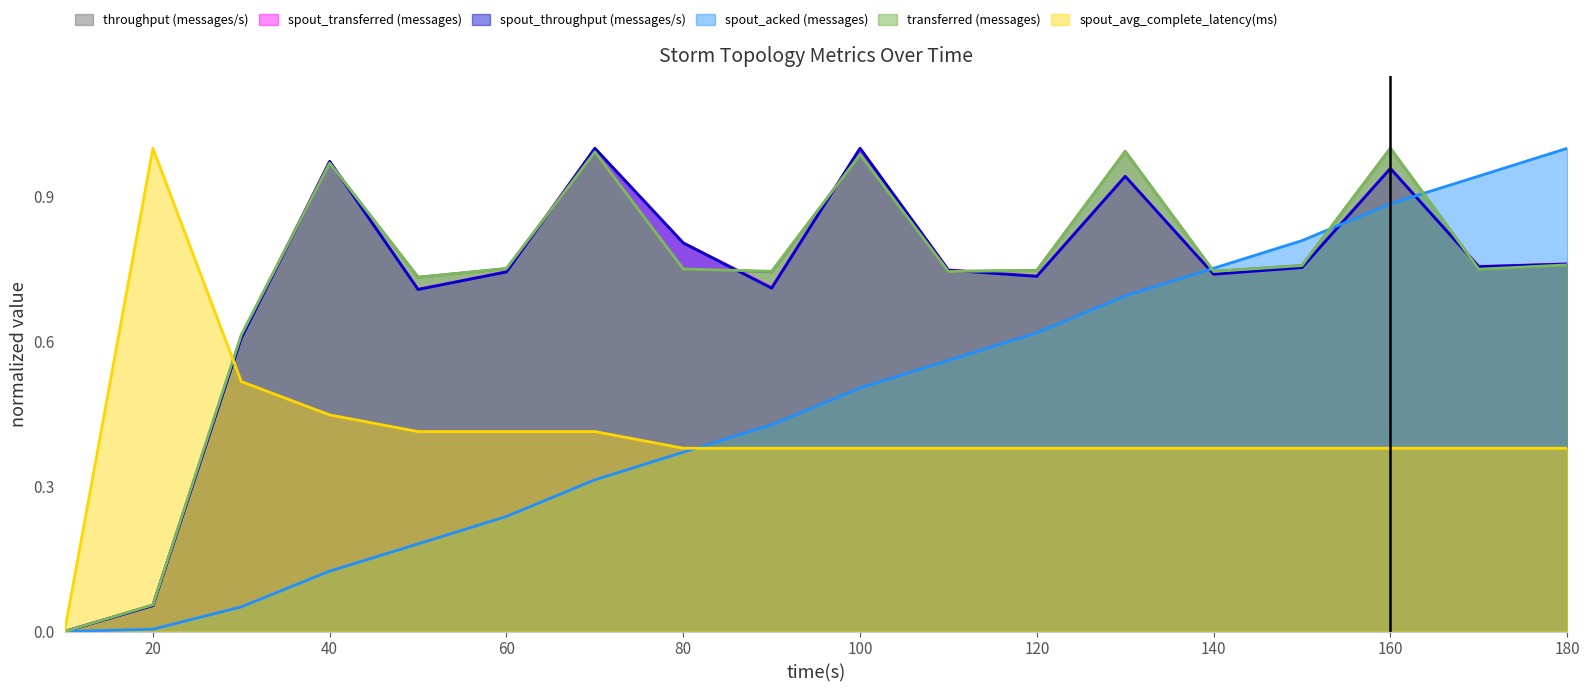

What is the difference between the second highest and second lowest values in the transferred (messages) series?

0.9